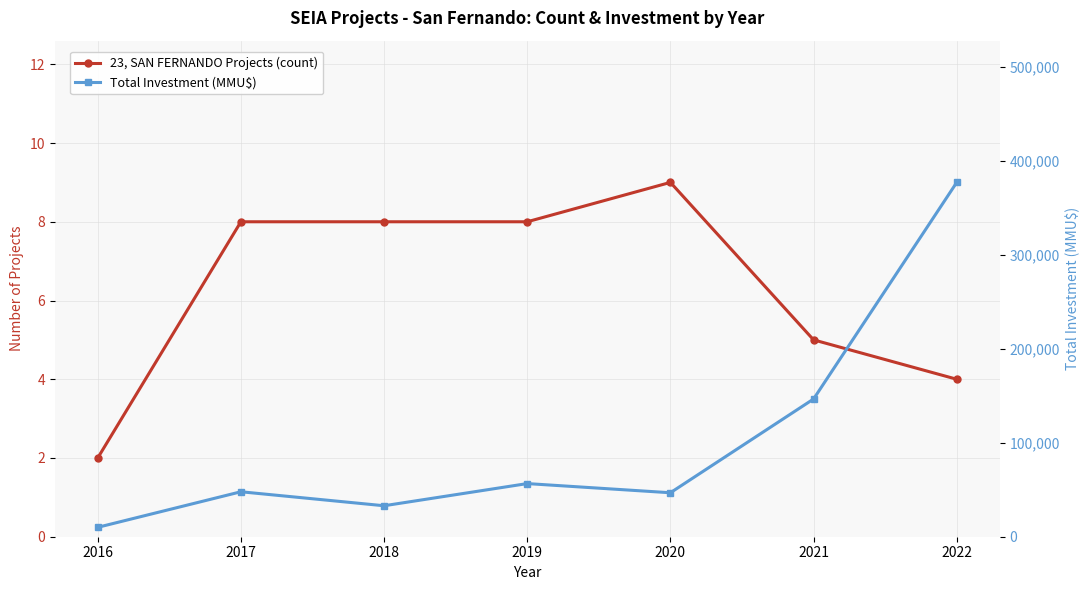

What is the smallest value displayed?

2